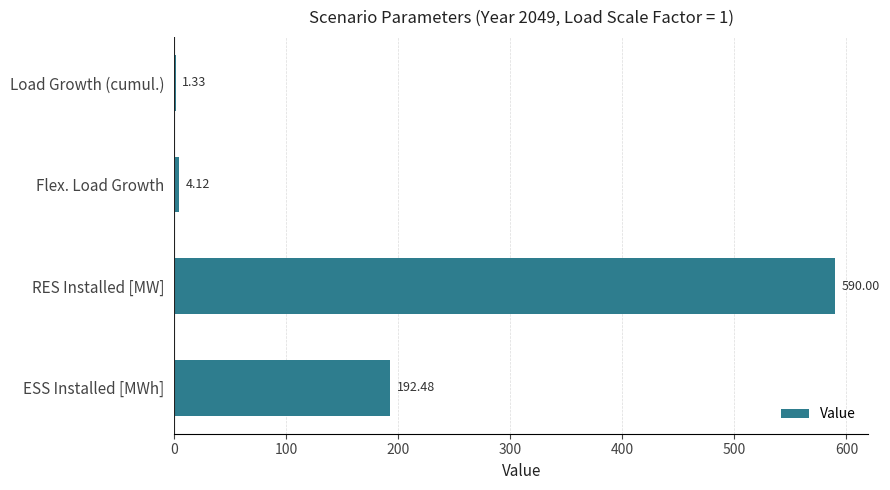

How many categories are shown in the chart?

4